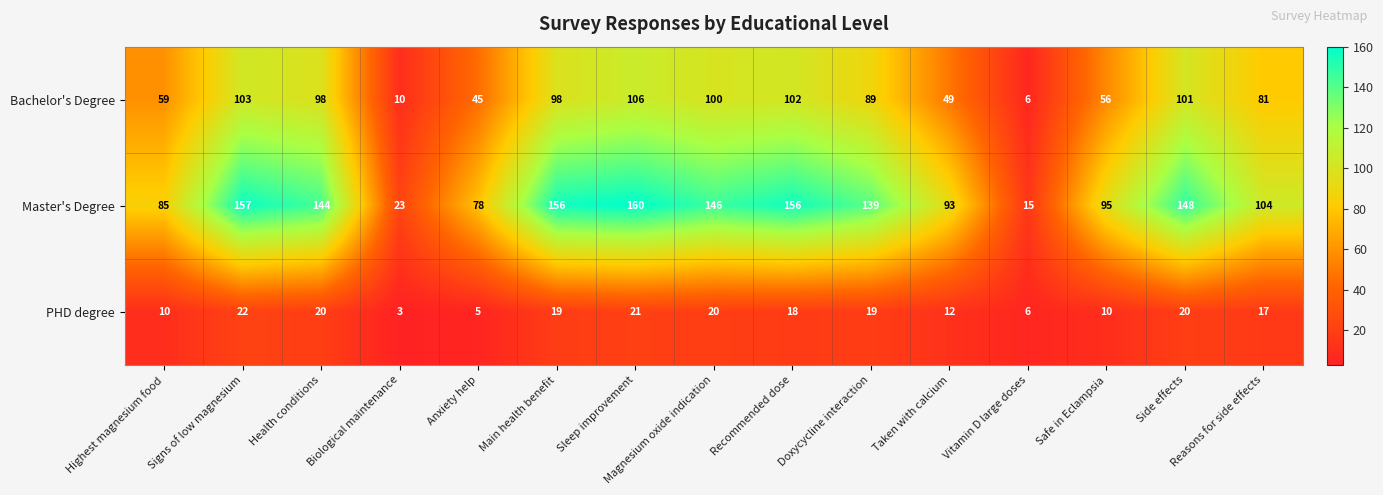

Rank the series by their average value, from highest to lowest.

Master's Degree, Bachelor's Degree, PHD degree